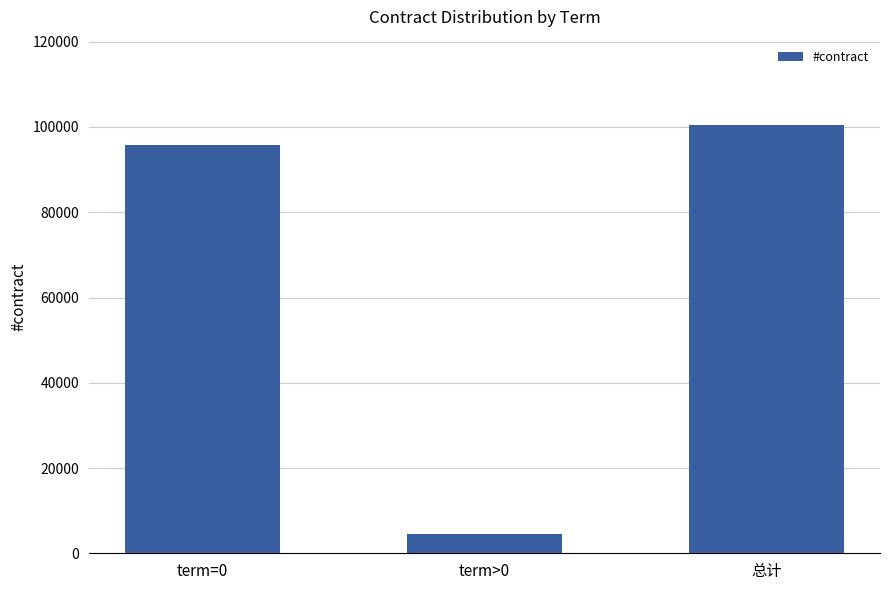

Between term>0 and term=0, which is larger?

term=0